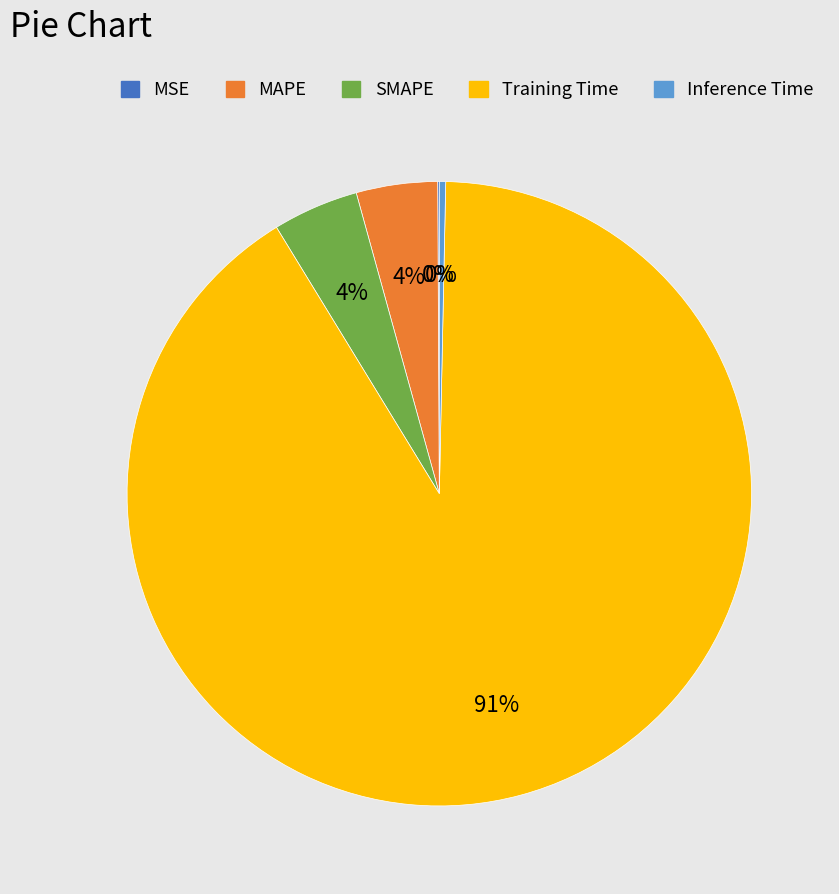

Which category has the biggest portion of the pie?

Training Time